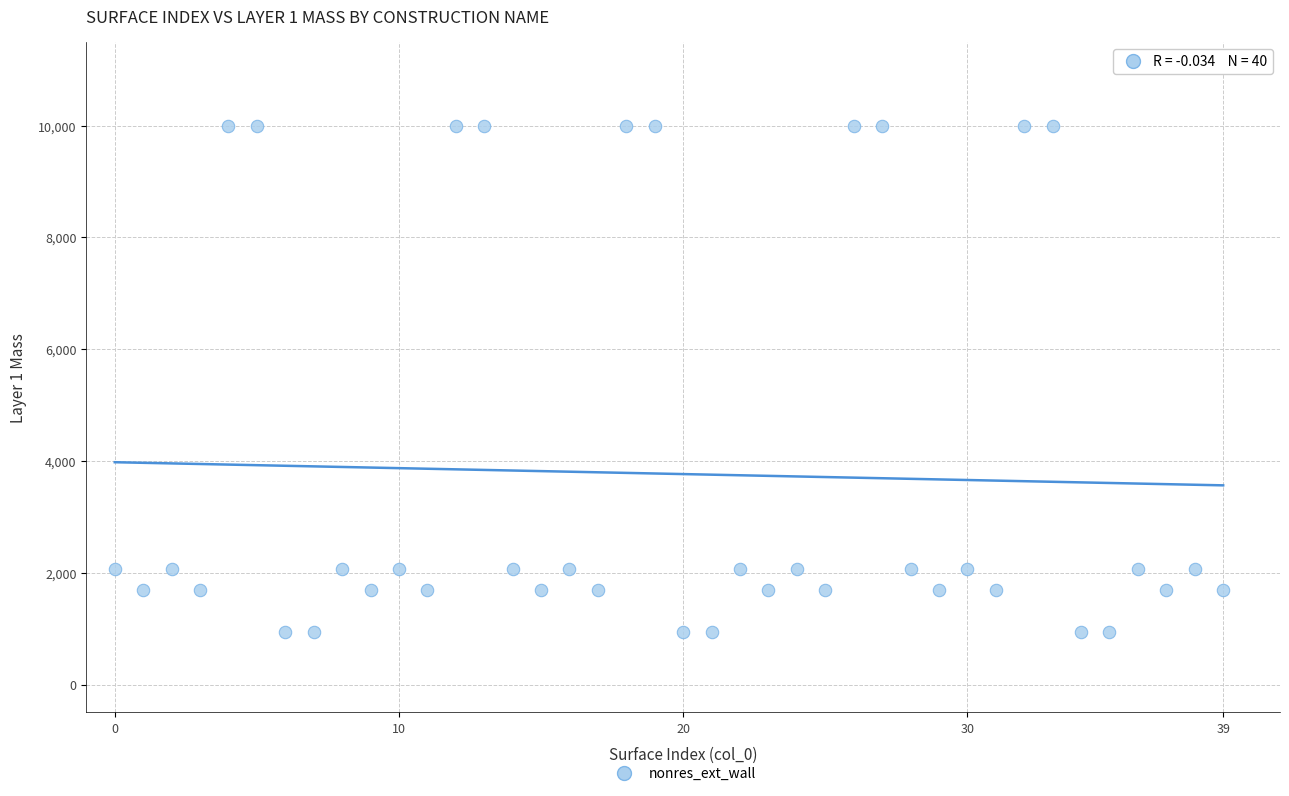

What is the range of Y values (max minus min)?

9051.3